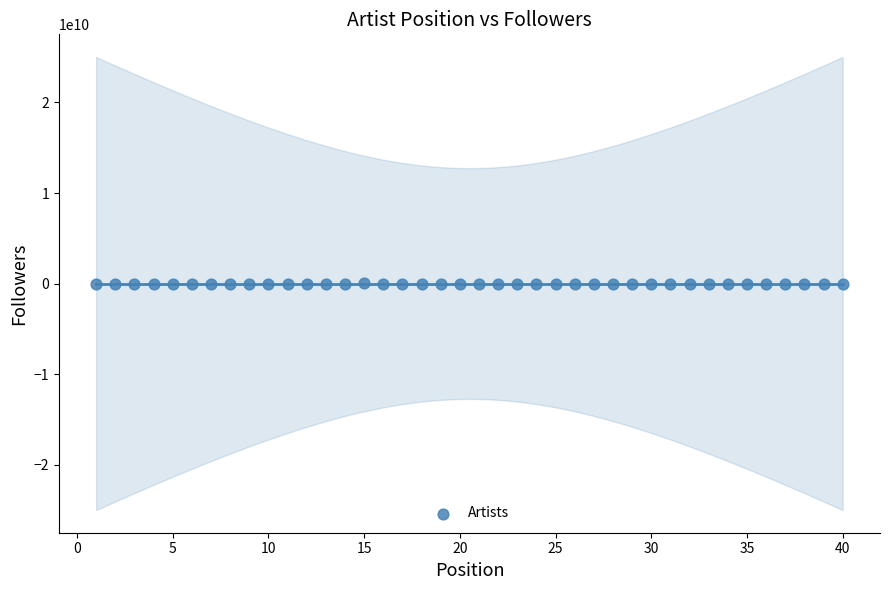

What is the range of X values (max minus min)?

39